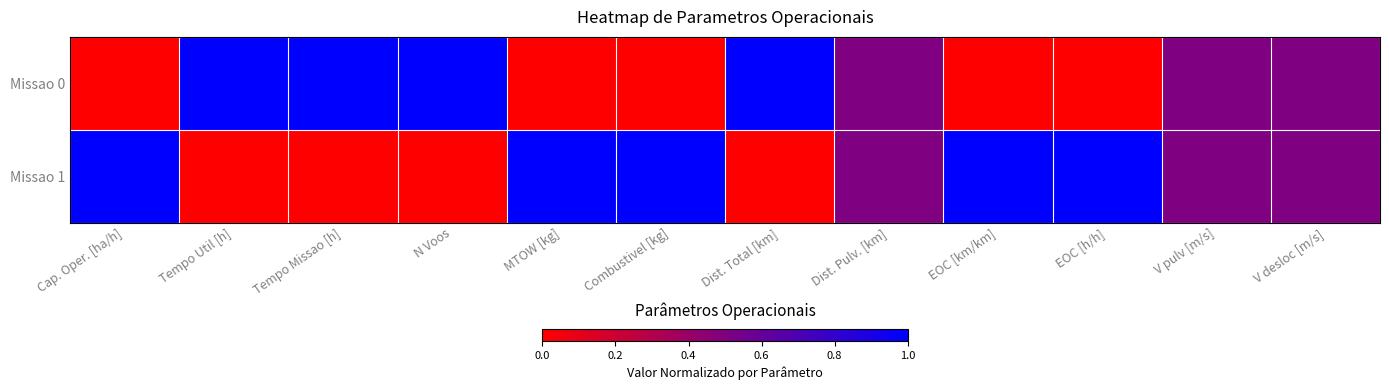

Reading left to right, what are all the values shown in this chart?

Missao 0: Cap. Oper. [ha/h]=0.0	Tempo Util [h]=1.0	Tempo Missao [h]=1.0	N Voos=1.0	MTOW [kg]=0.0	Combustivel [kg]=0.0	Dist. Total [km]=1.0	Dist. Pulv. [km]=0.5	EOC [km/km]=0.0	EOC [h/h]=0.0	V pulv [m/s]=0.5	V desloc [m/s]=0.5
Missao 1: Cap. Oper. [ha/h]=1.0	Tempo Util [h]=0.0	Tempo Missao [h]=0.0	N Voos=0.0	MTOW [kg]=1.0	Combustivel [kg]=1.0	Dist. Total [km]=0.0	Dist. Pulv. [km]=0.5	EOC [km/km]=1.0	EOC [h/h]=1.0	V pulv [m/s]=0.5	V desloc [m/s]=0.5